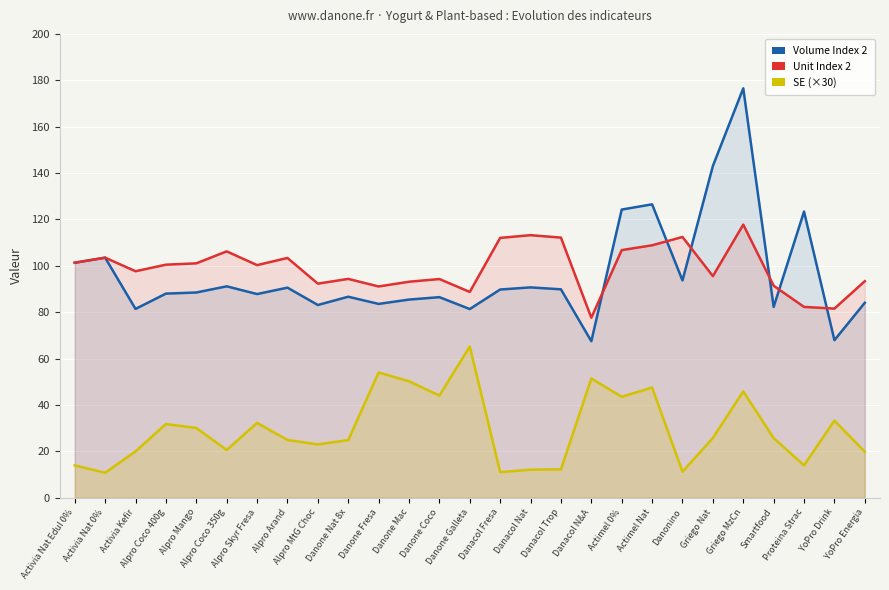

True or false: Unit Index 2 and SE (×30) cross at least once.

False